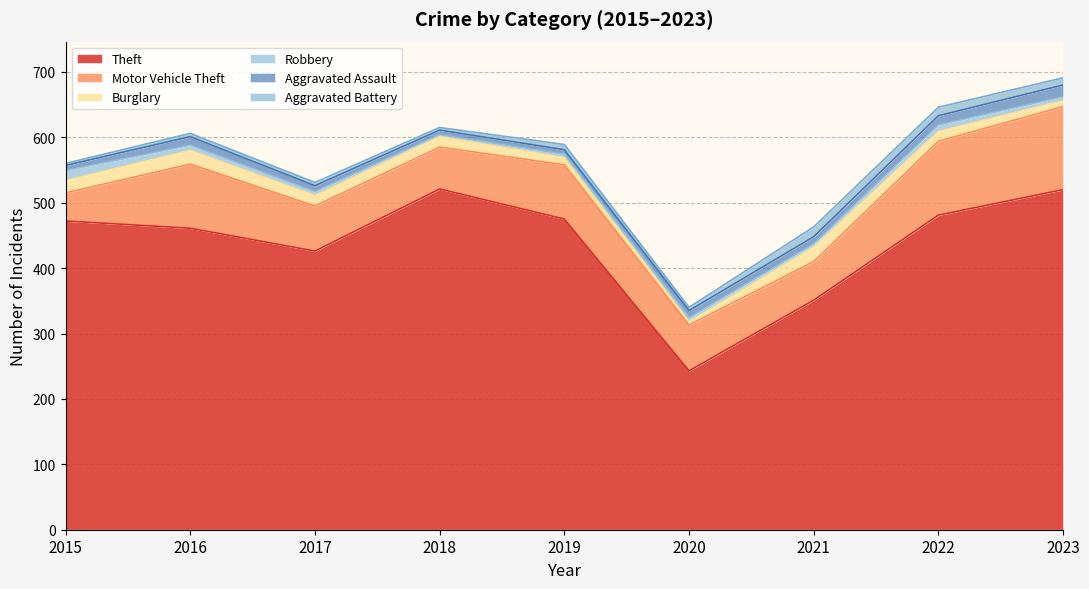

The Aggravated Assault series shows 7 at 2018. True or false?

True